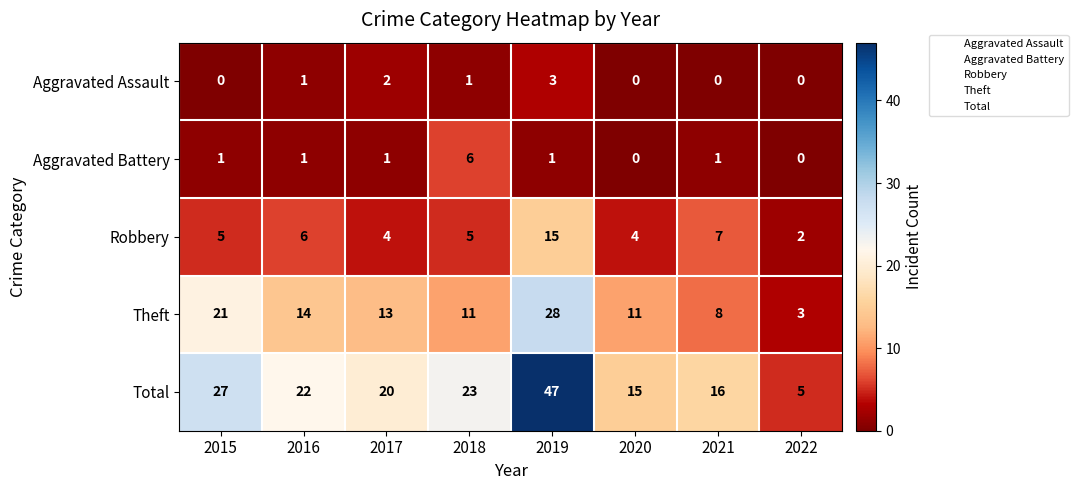

The Robbery series shows 7 at 2021. True or false?

True